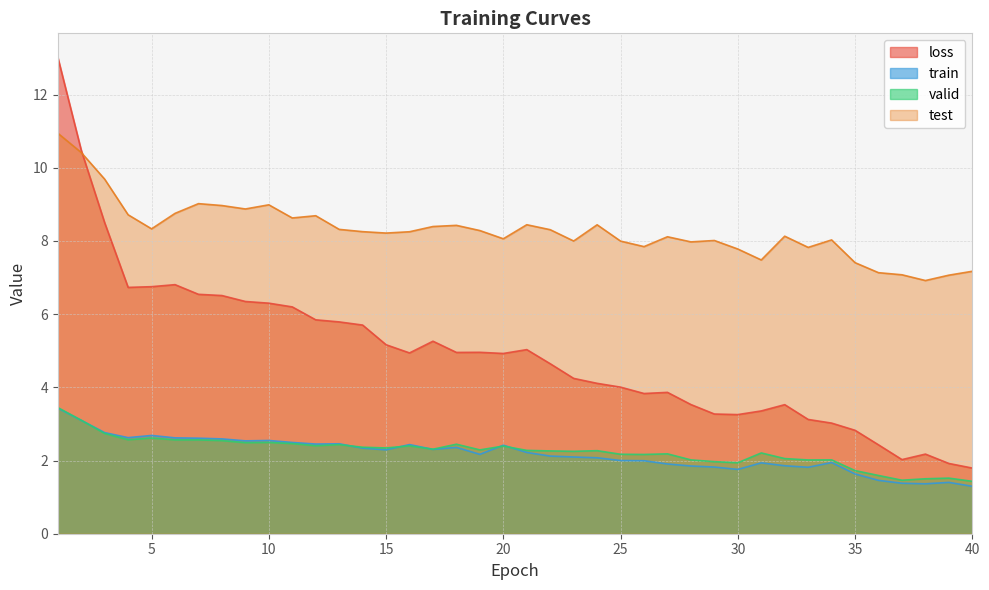

At which category is the sum across all series the highest?

1